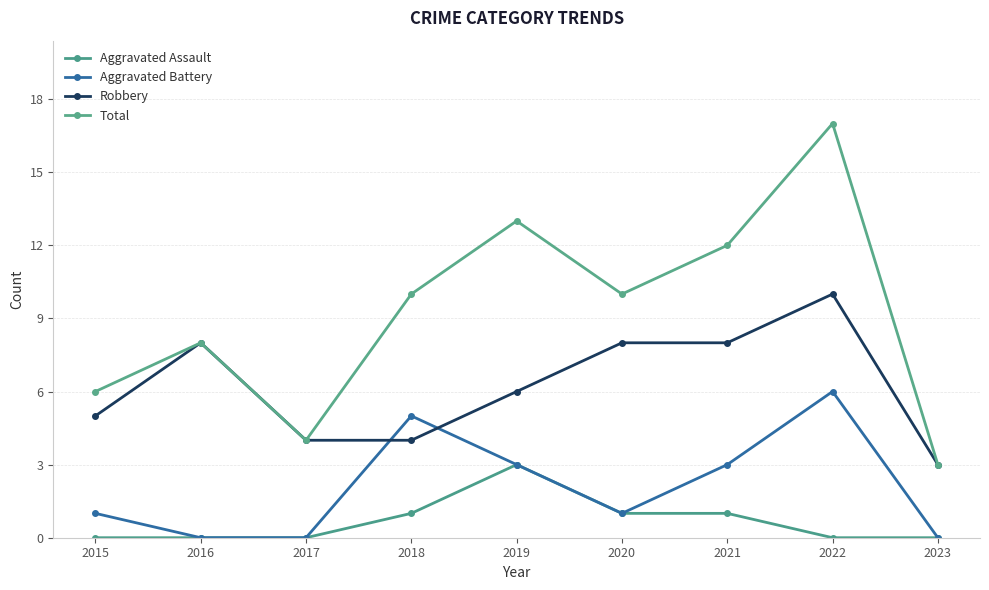

At 2022, list the series in order from smallest to largest.

Aggravated Assault, Aggravated Battery, Robbery, Total